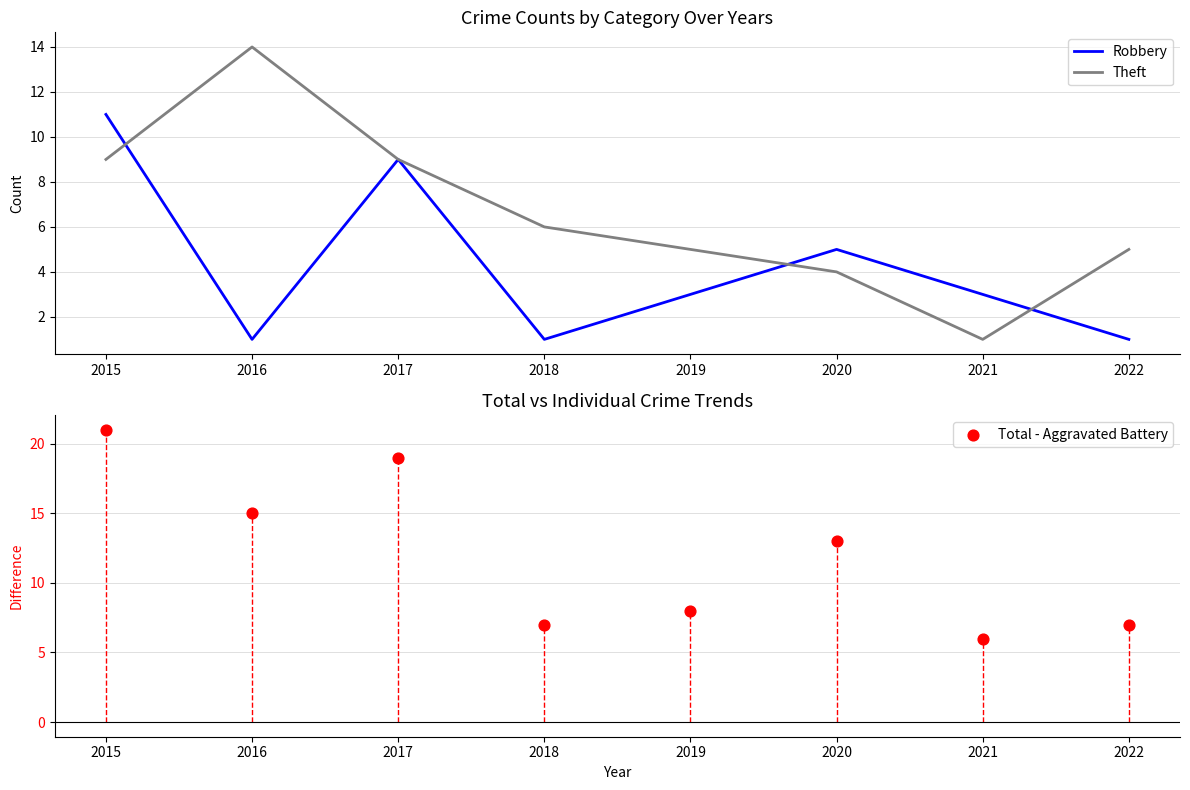

What are all the series names shown in the legend?

Robbery, Theft, Total - Aggravated Battery